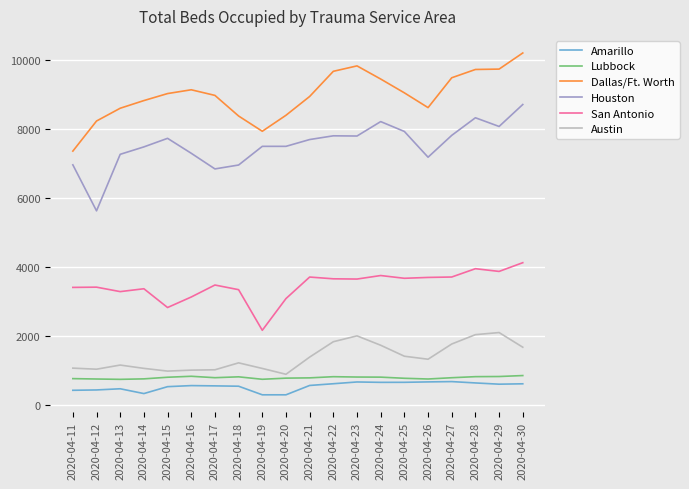

What is the spread (max minus min) of values at 2020-04-14?

8489